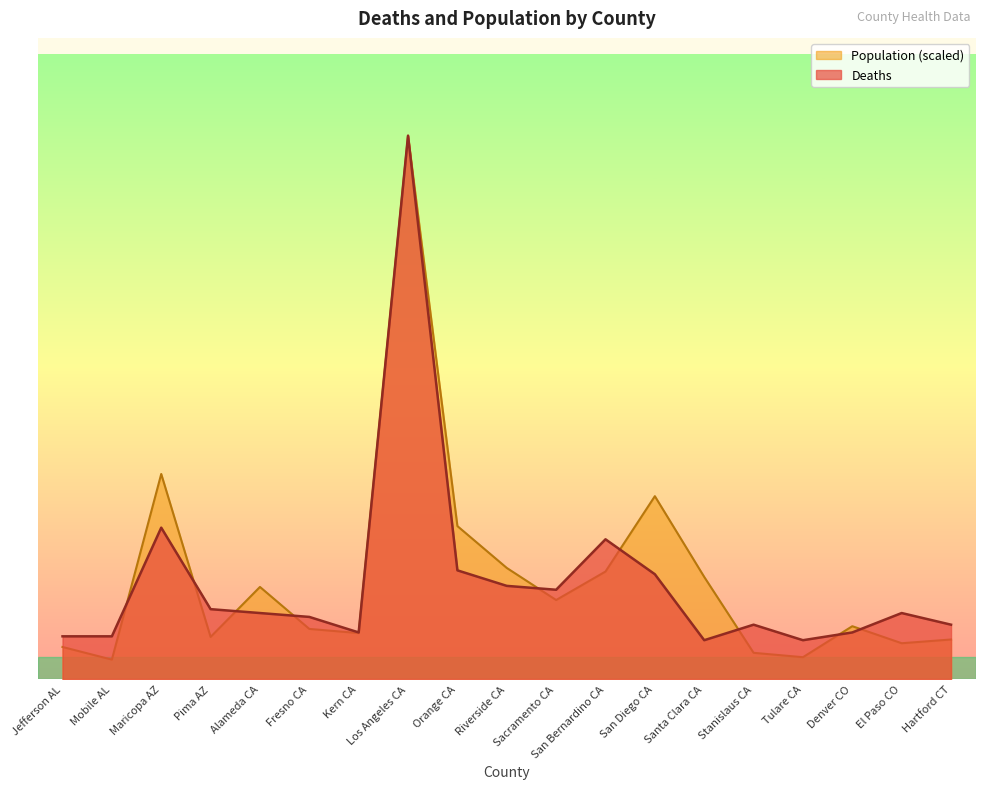

What is the sum of all values?

500.3